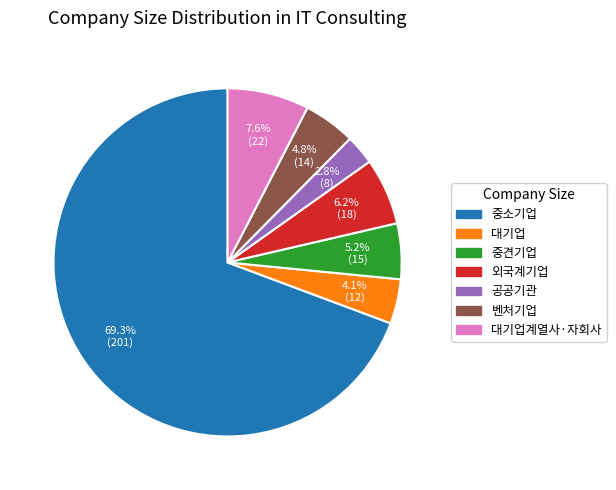

How many slices are in this pie chart?

7